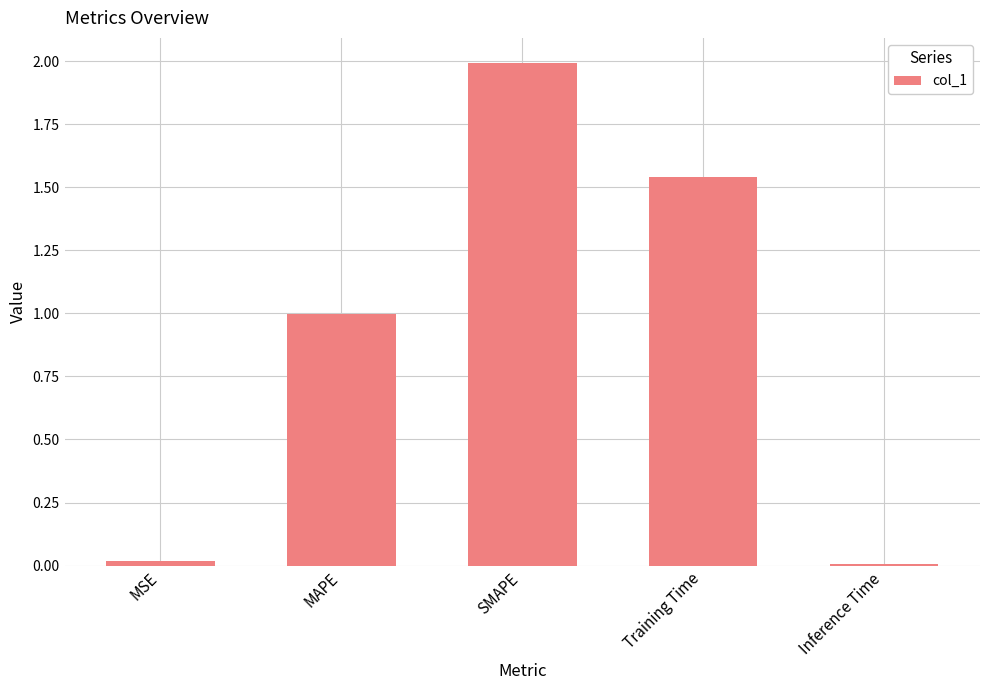

Count the number of data series in this chart.

1